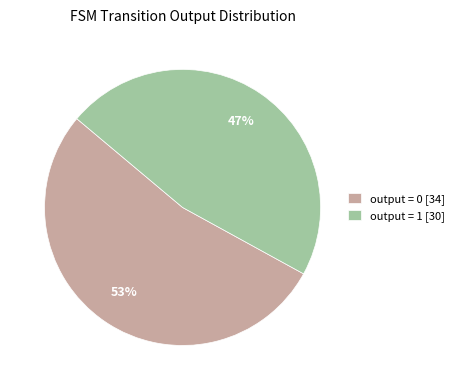

Is the sum of output = 1 [30] and output = 0 [34] greater than half?

Yes